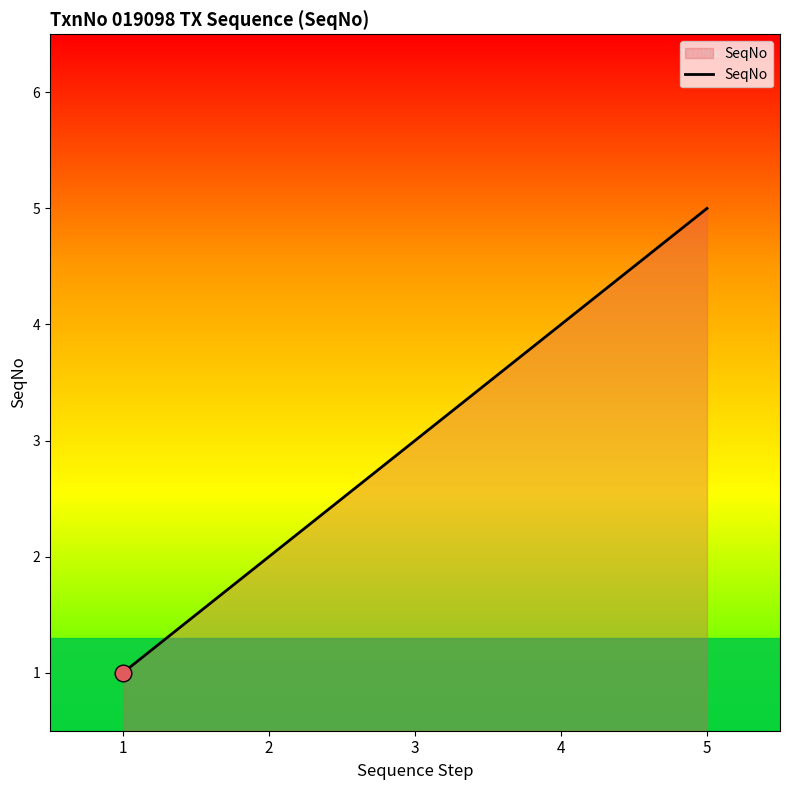

Does the chart have visible grid lines?

No